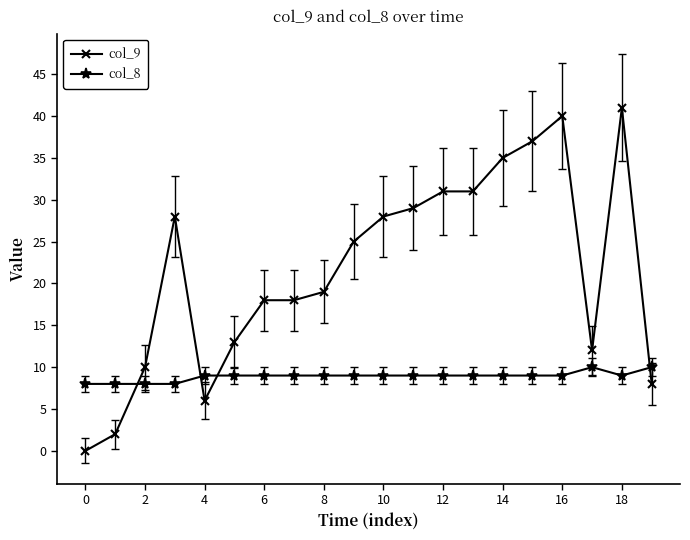

True or false: col_9 has more than 2 points higher than both neighbors.

True